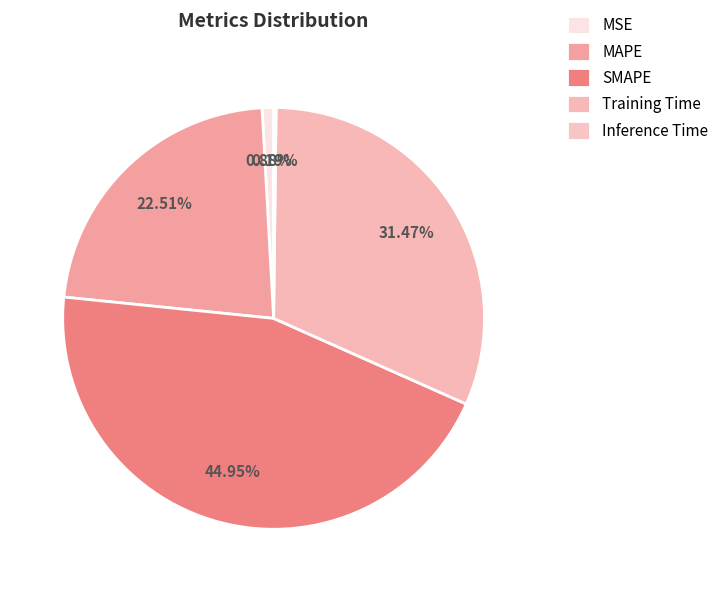

How many segments does this pie chart have?

5